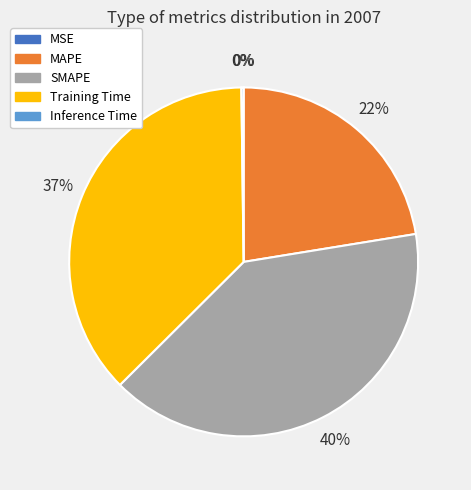

Which has a higher value, MAPE or SMAPE?

SMAPE